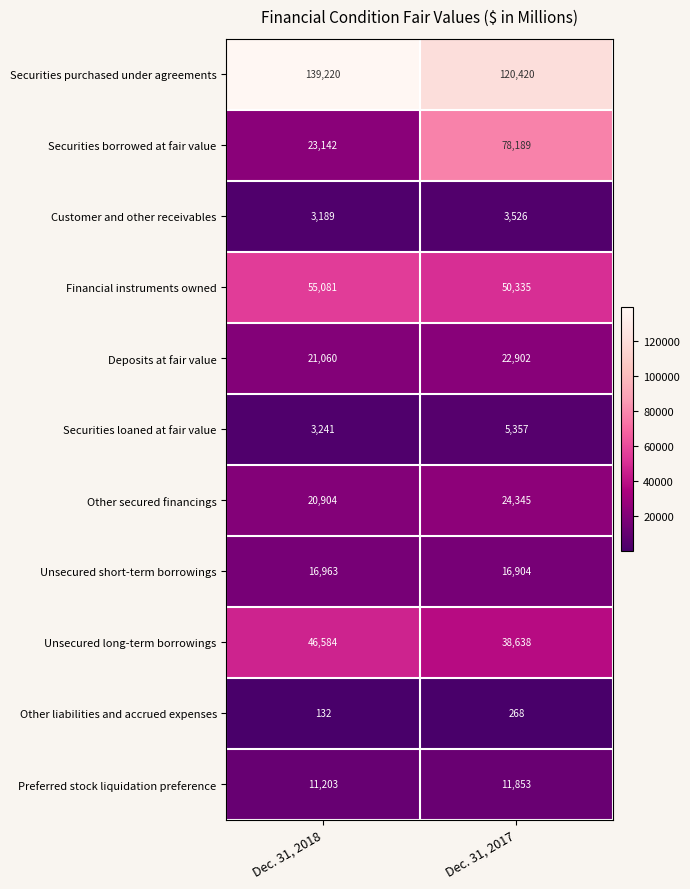

At how many categories does at least one series exceed 130959?

1